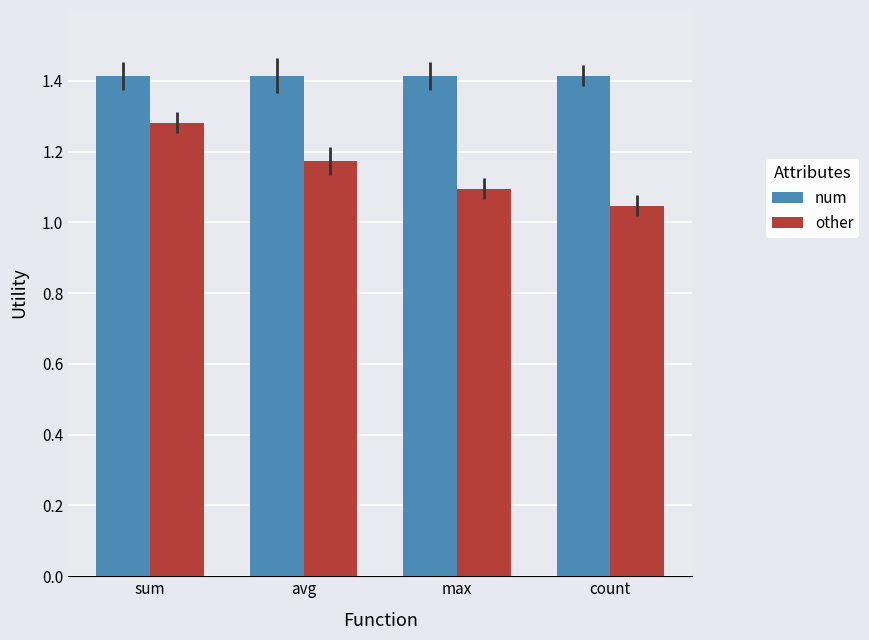

How many data points does each series have?

4